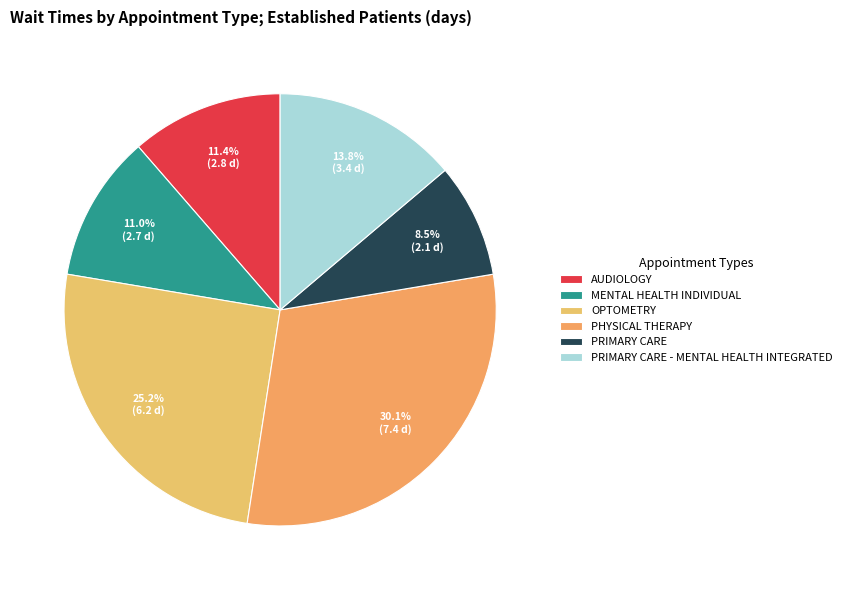

To the nearest percent, what percentage of the pie is PHYSICAL THERAPY?

30%